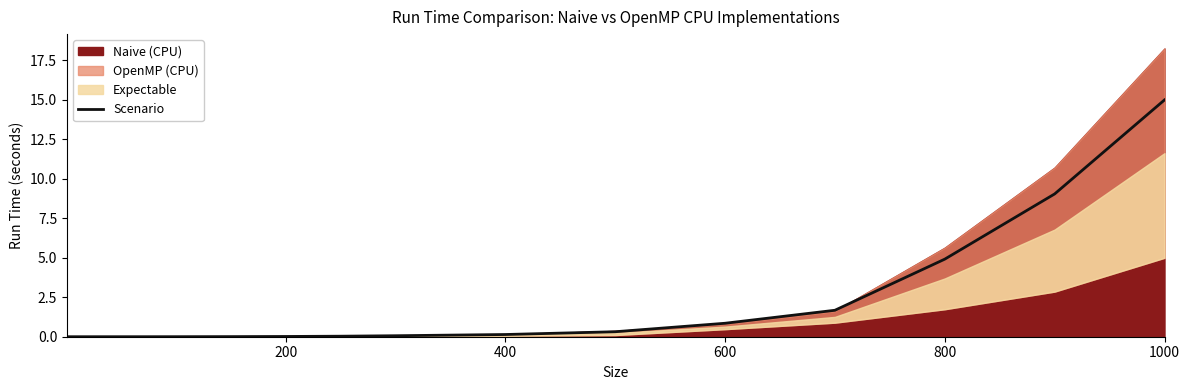

True or false: there are more than 0 points higher than both neighbors.

False